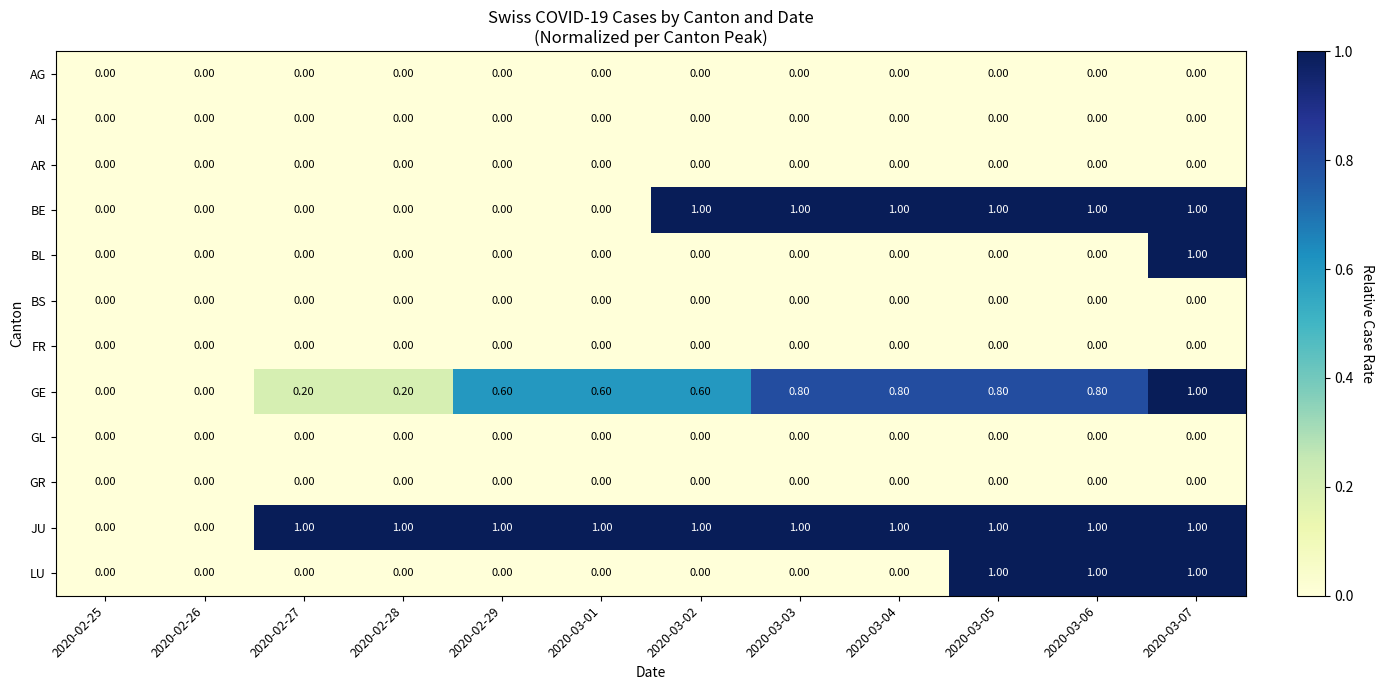

What is the difference between the highest and lowest values at 2020-03-07?

1.0